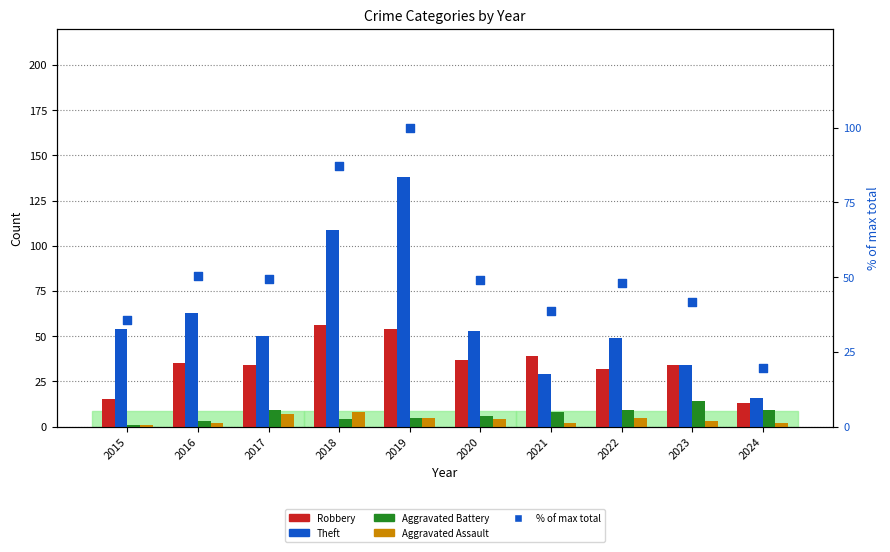

At which category is the sum across all series the highest?

2019